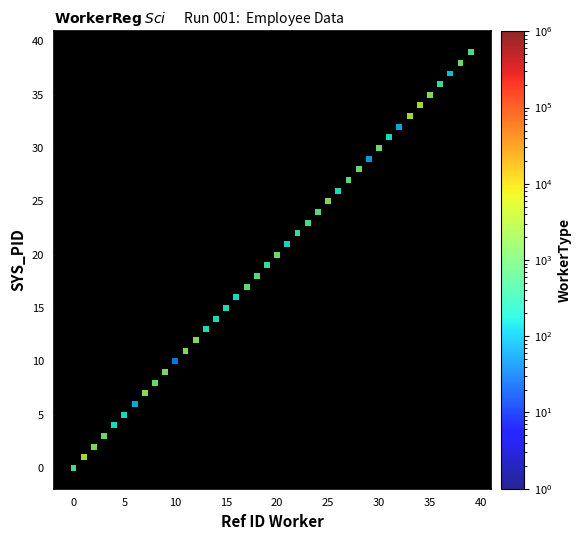

What is the range of Y values (max minus min)?

39